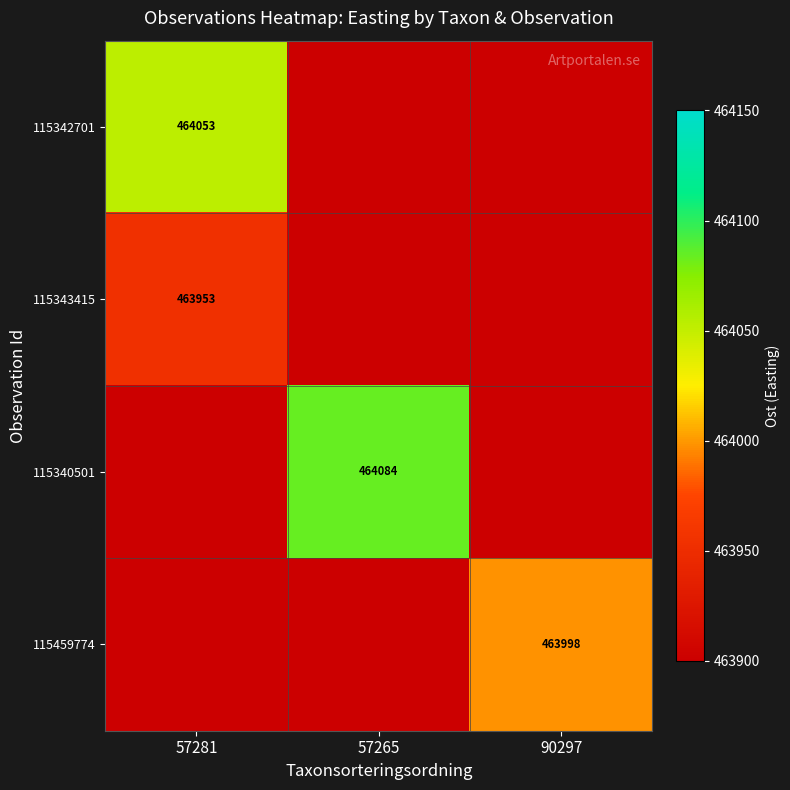

Rank the series at 57281 from highest to lowest value.

115342701, 115343415, 115340501, 115459774